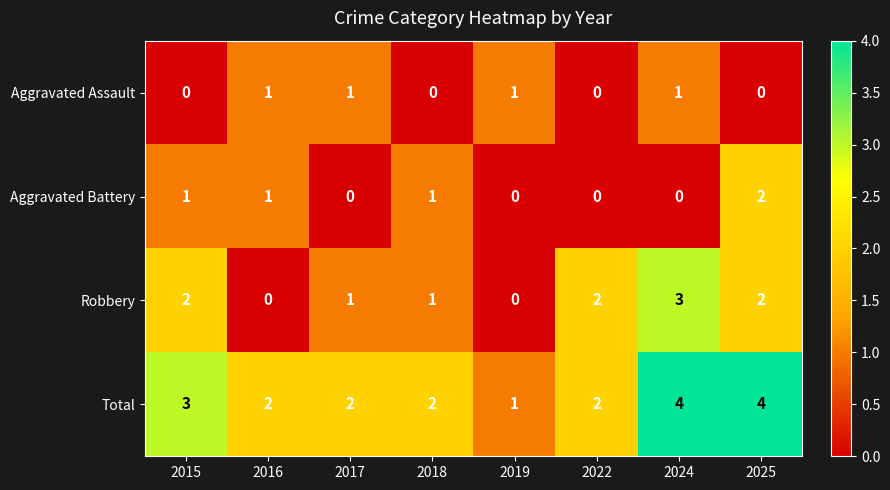

What is the maximum value shown in the chart?

4